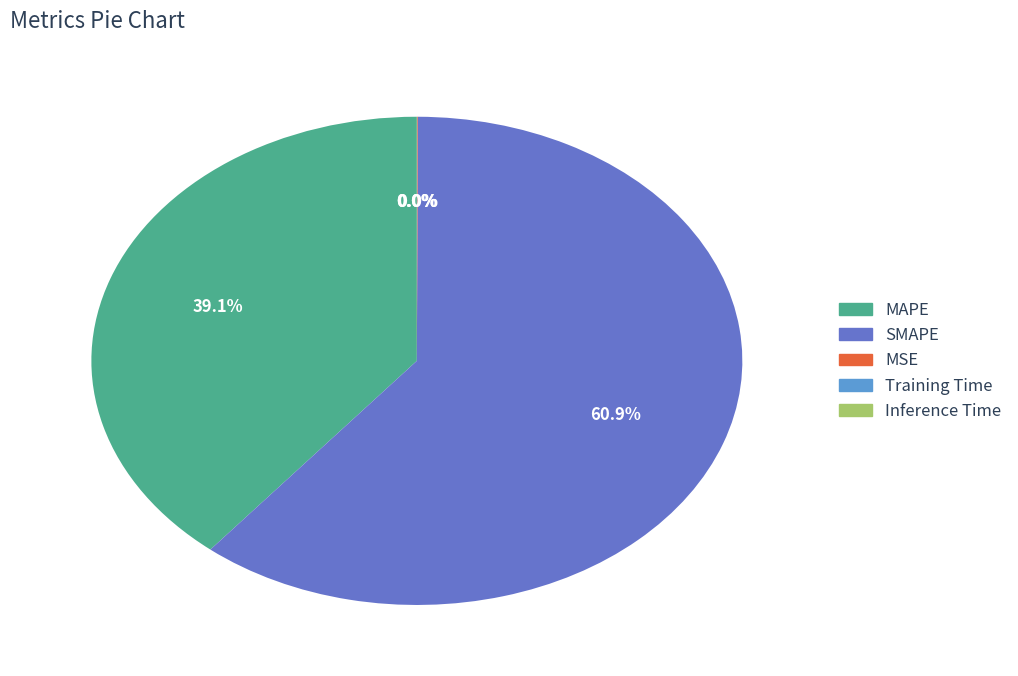

To the nearest percent, what is the difference between the largest and smallest slice percentages?

61%